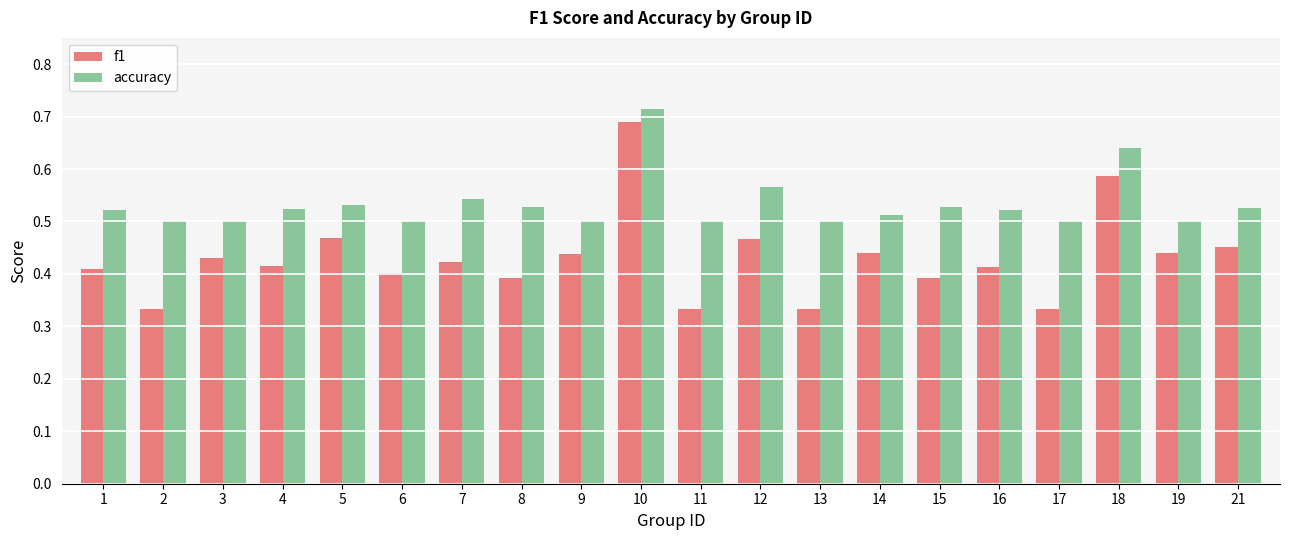

What is the difference between the highest and lowest values at 21?

0.1